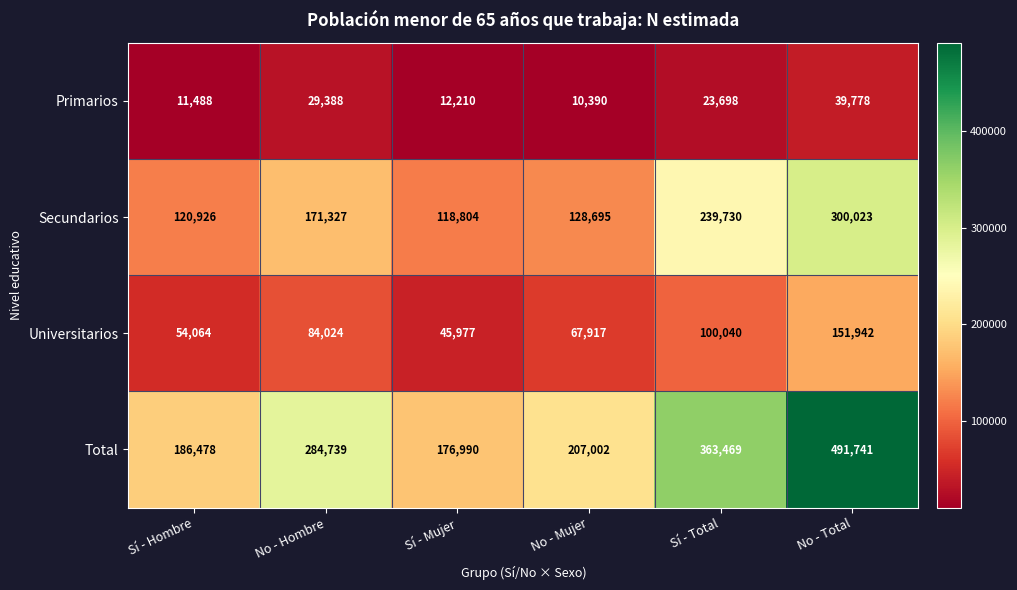

Which series has the widest spread of values?

Total